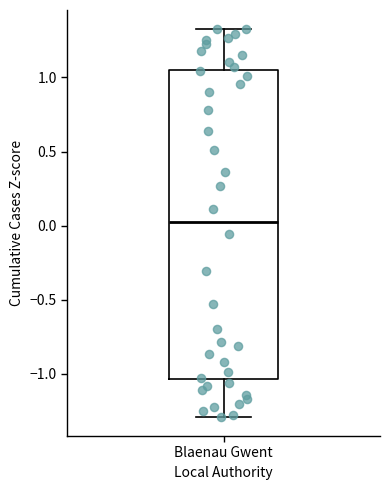

Transcribe this box plot: give where the median line is, the range the box spans, and where the two whiskers end, as read against the y-axis. The values are not printed on the chart, so give them approximately, as read against the axis.

median 0.05, box -1.05 to 1.05, whiskers -1.30 to 1.30